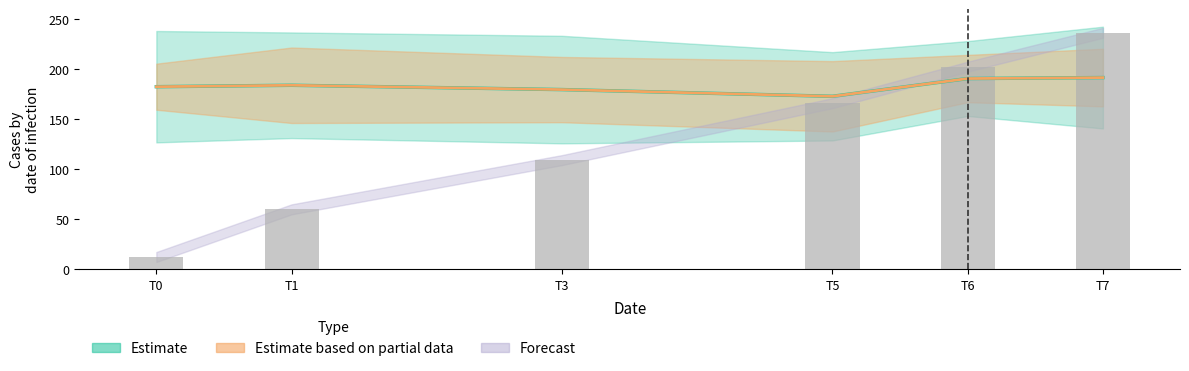

The chart shows a value of 12.2 at T0. True or false?

True